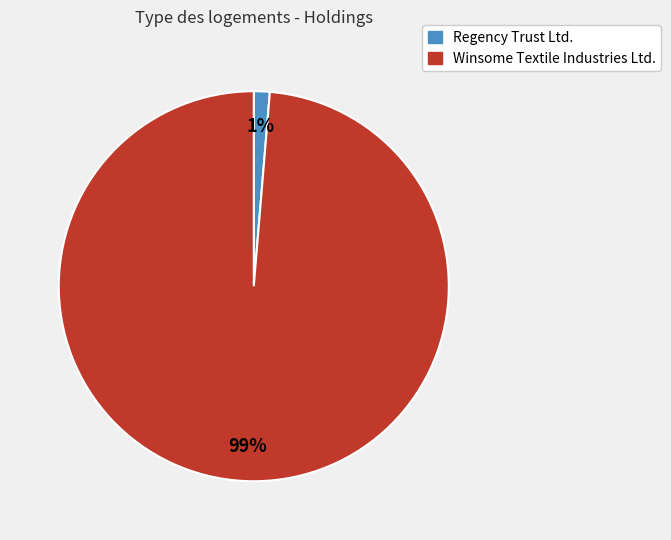

To the nearest percent, what is the combined percentage of Winsome Textile Industries Ltd. and Regency Trust Ltd.?

100%